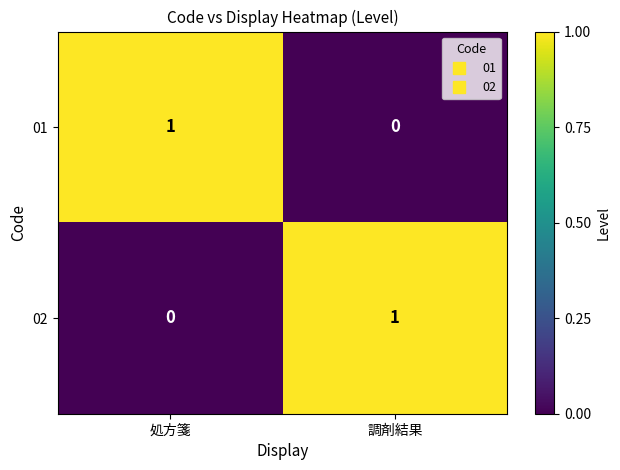

The 01 series shows 1 at 処方箋. True or false?

True